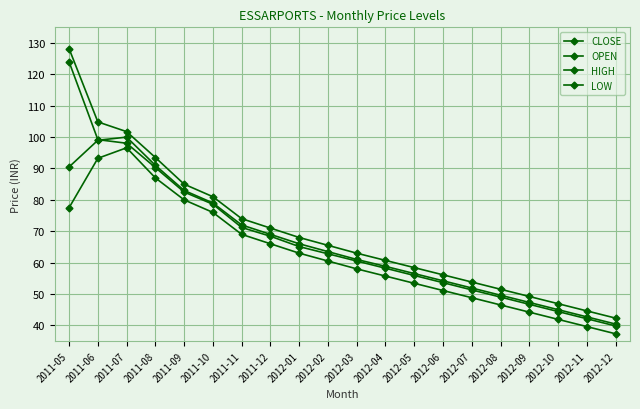

Does the chart have visible grid lines?

Yes